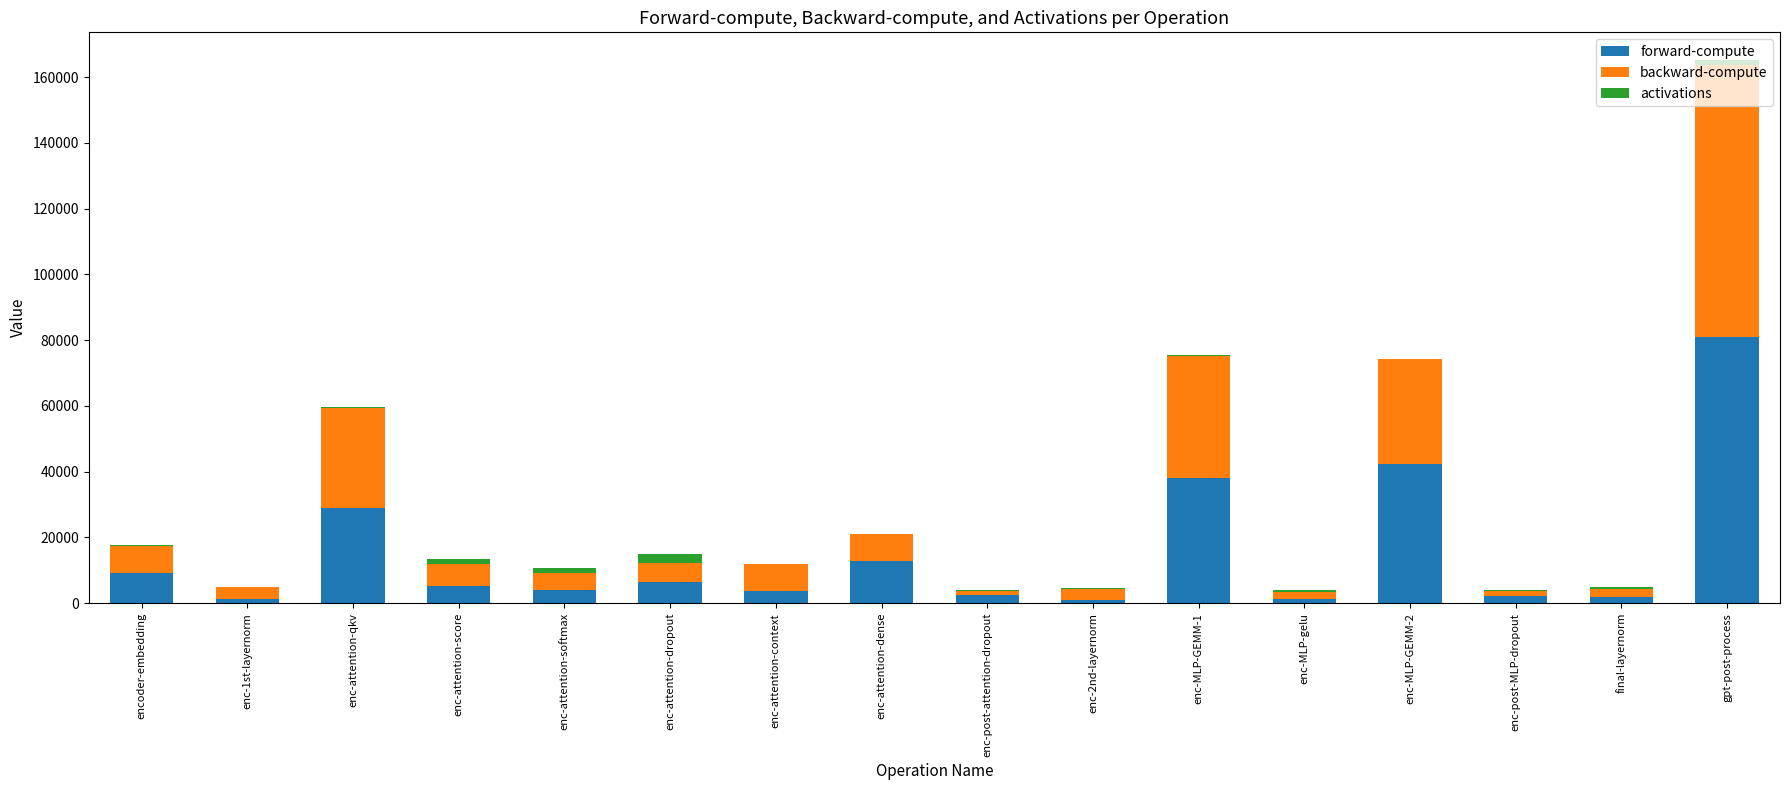

How many distinct data groups are displayed?

3